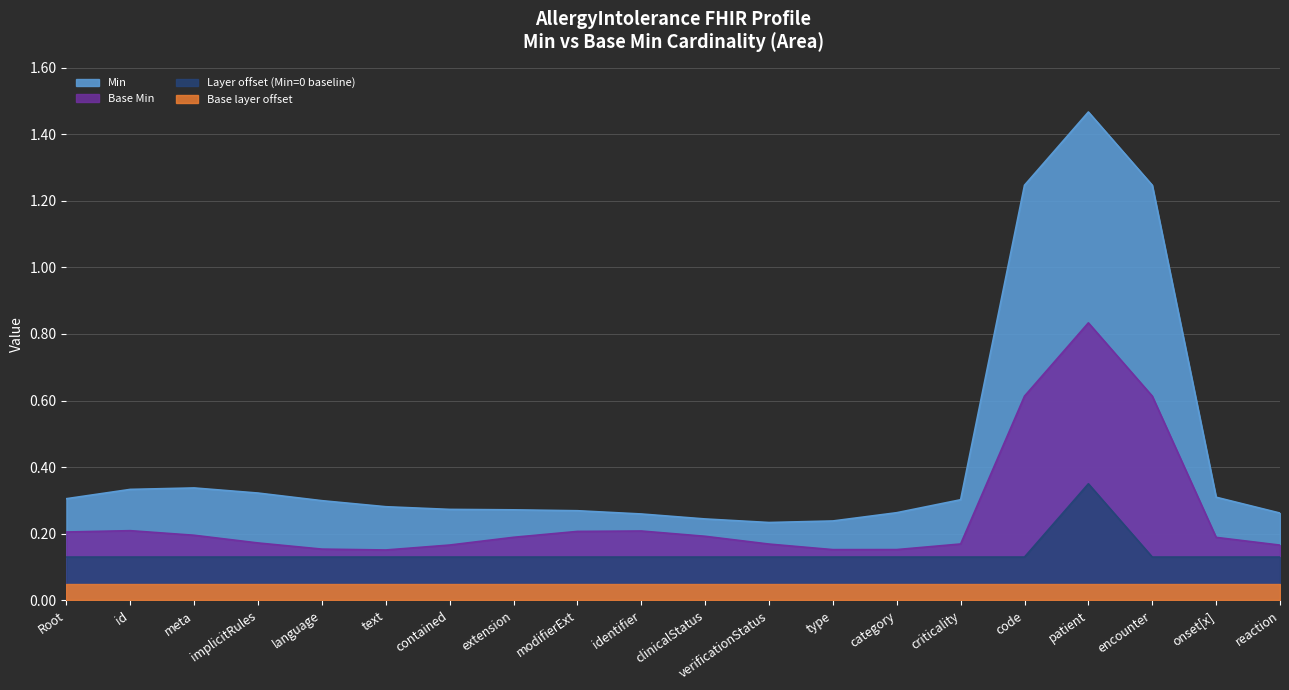

Does the chart have visible grid lines?

Yes